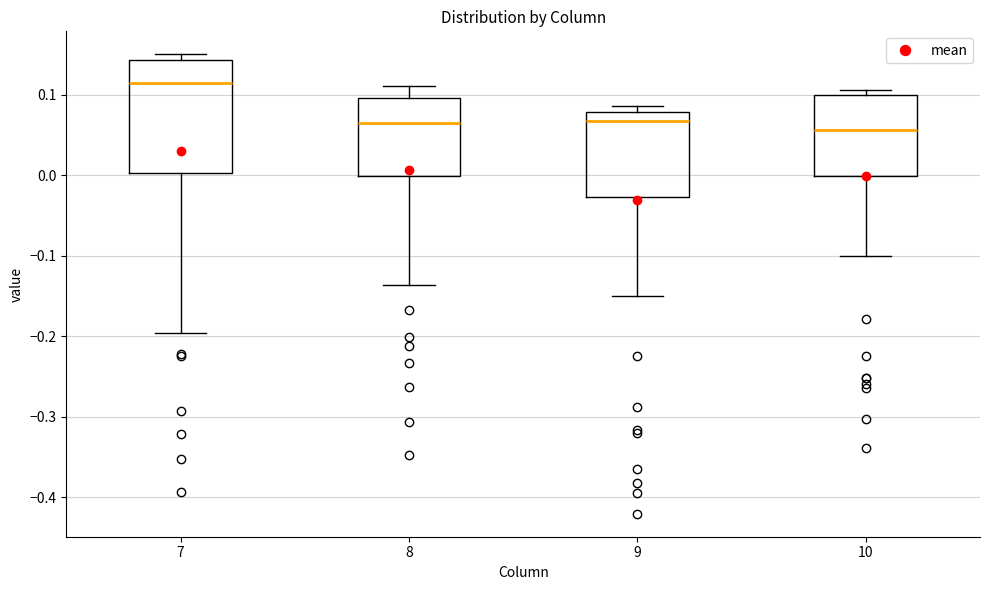

Reading left to right, read every box against the y-axis: the position of its median line, the range the box covers, and the ends of its whiskers. The values are not printed on the chart, so give them approximately, as read against the axis.

7: median 0.11, box 0.00 to 0.14, whiskers -0.20 to 0.15
8: median 0.06, box 0.00 to 0.10, whiskers -0.14 to 0.11
9: median 0.07, box -0.03 to 0.08, whiskers -0.15 to 0.09
10: median 0.06, box 0.00 to 0.10, whiskers -0.10 to 0.11